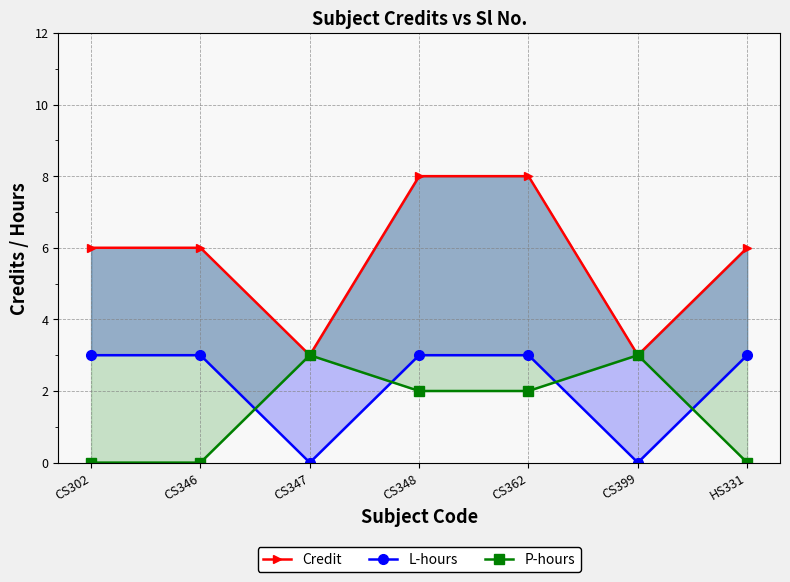

How many distinct data groups are displayed?

3